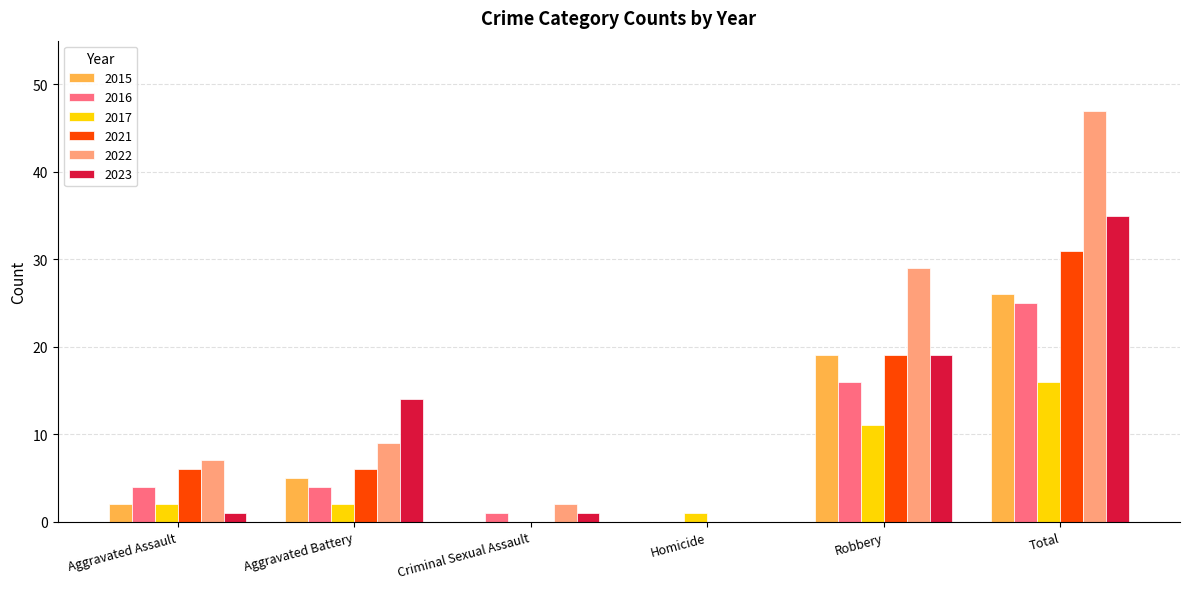

Where is 2015 nearest to the value 13?

Robbery